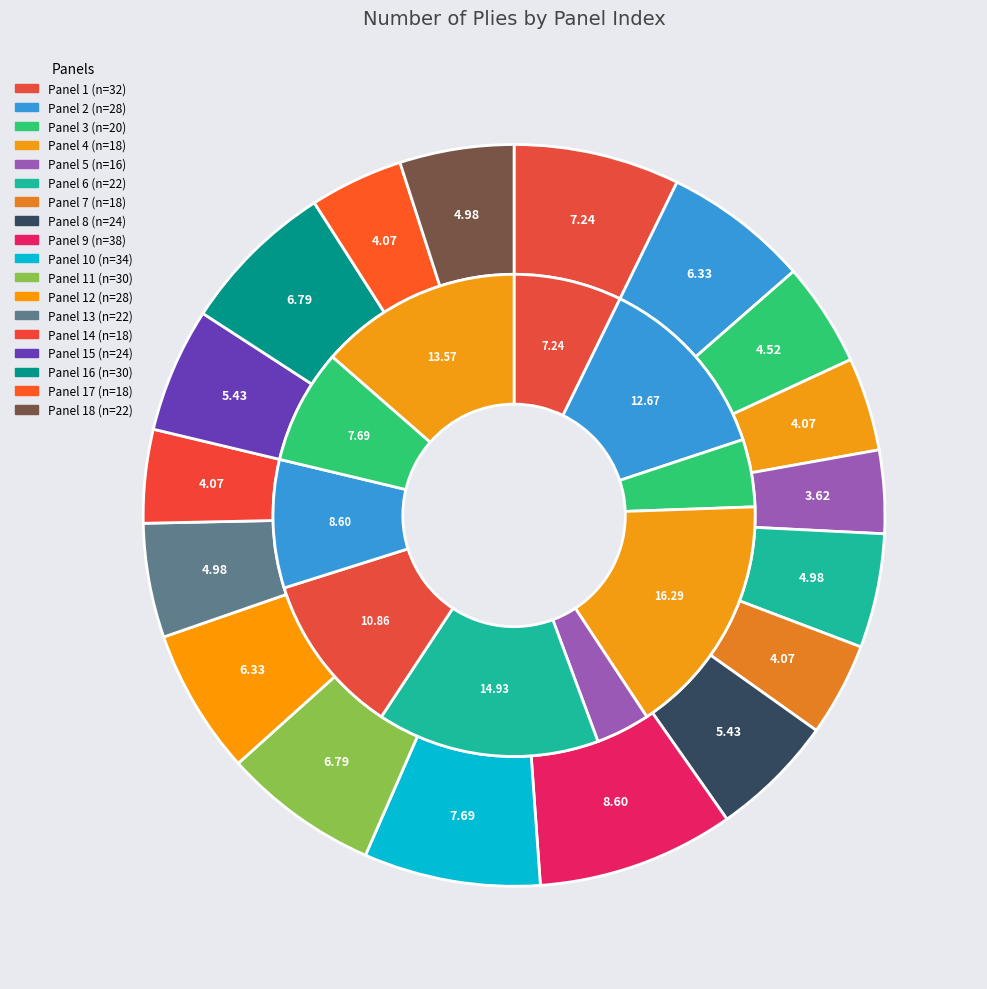

Count the number of slices in the pie.

18